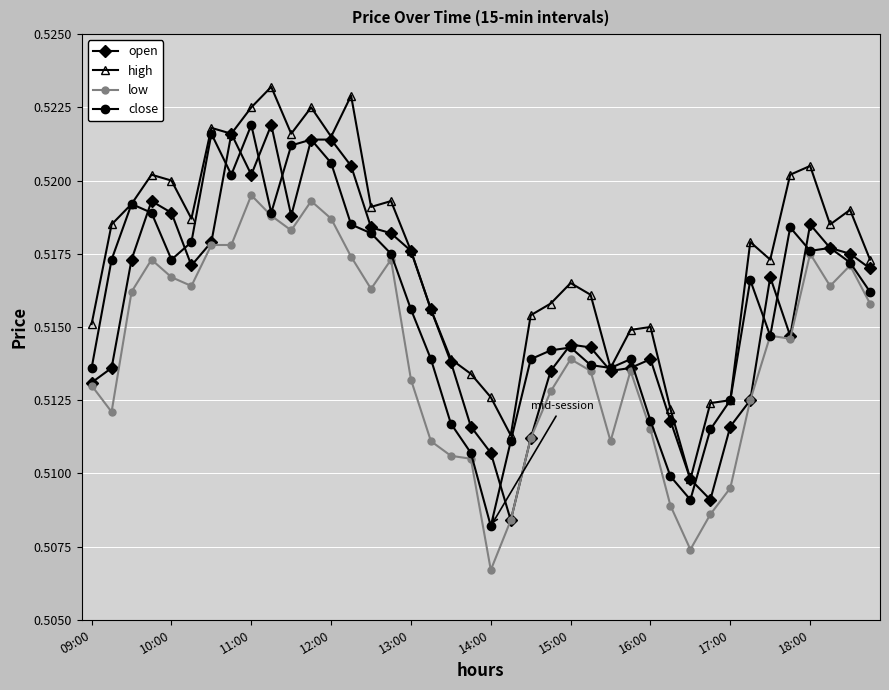

True or false: close has more than 1 points higher than both neighbors.

True